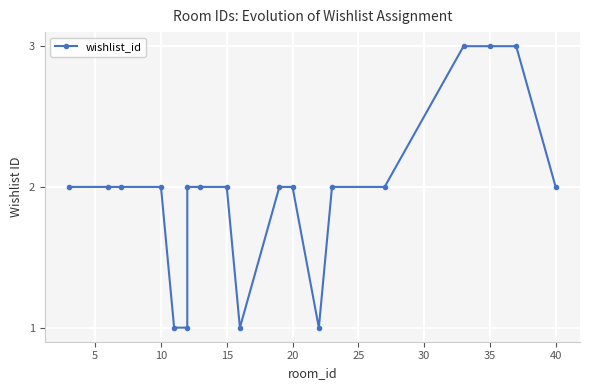

What is the maximum value shown in the chart?

3